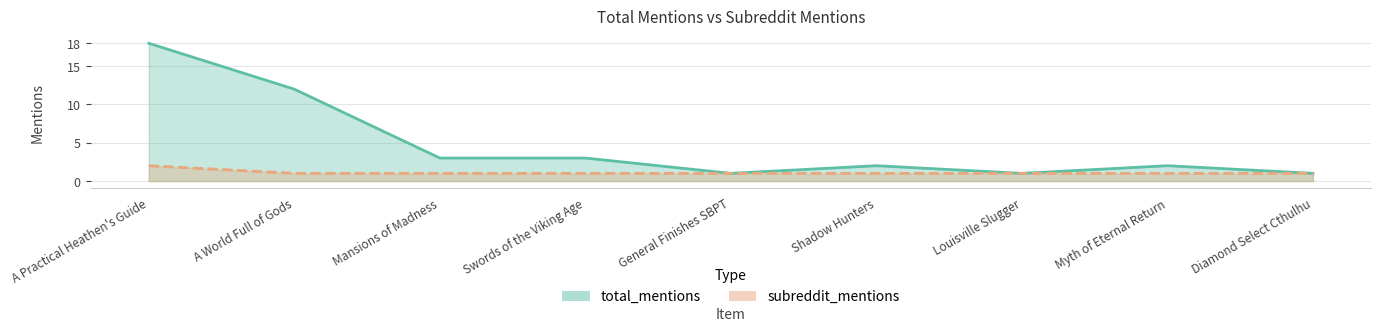

What is the smallest value displayed?

1